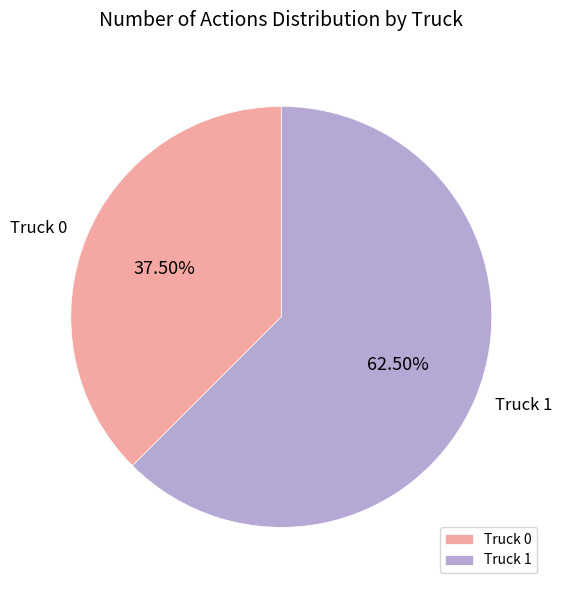

Rank the categories by value from highest to lowest.

Truck 1, Truck 0